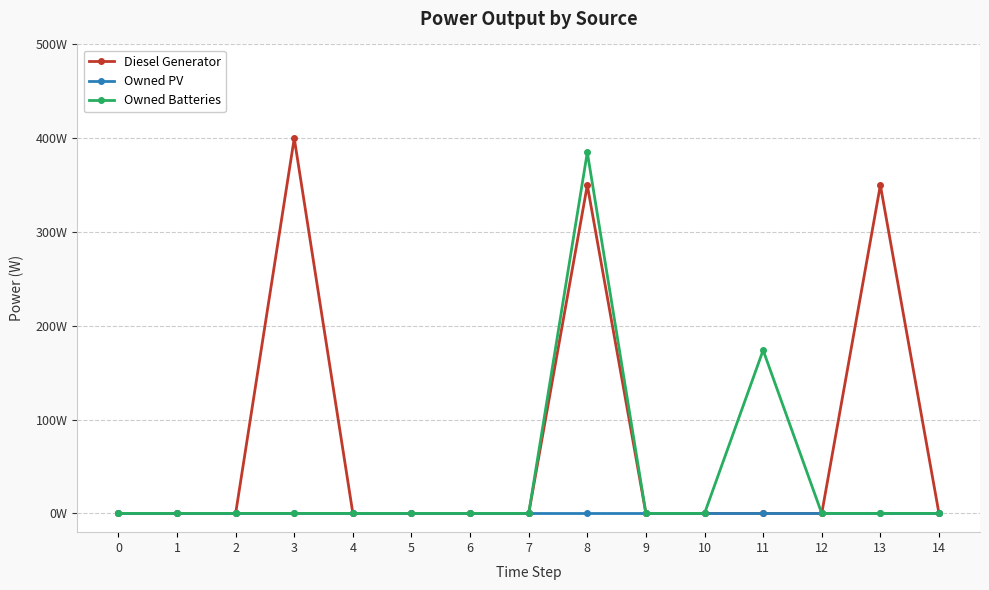

What are all the series names shown in the legend?

Diesel Generator, Owned PV, Owned Batteries